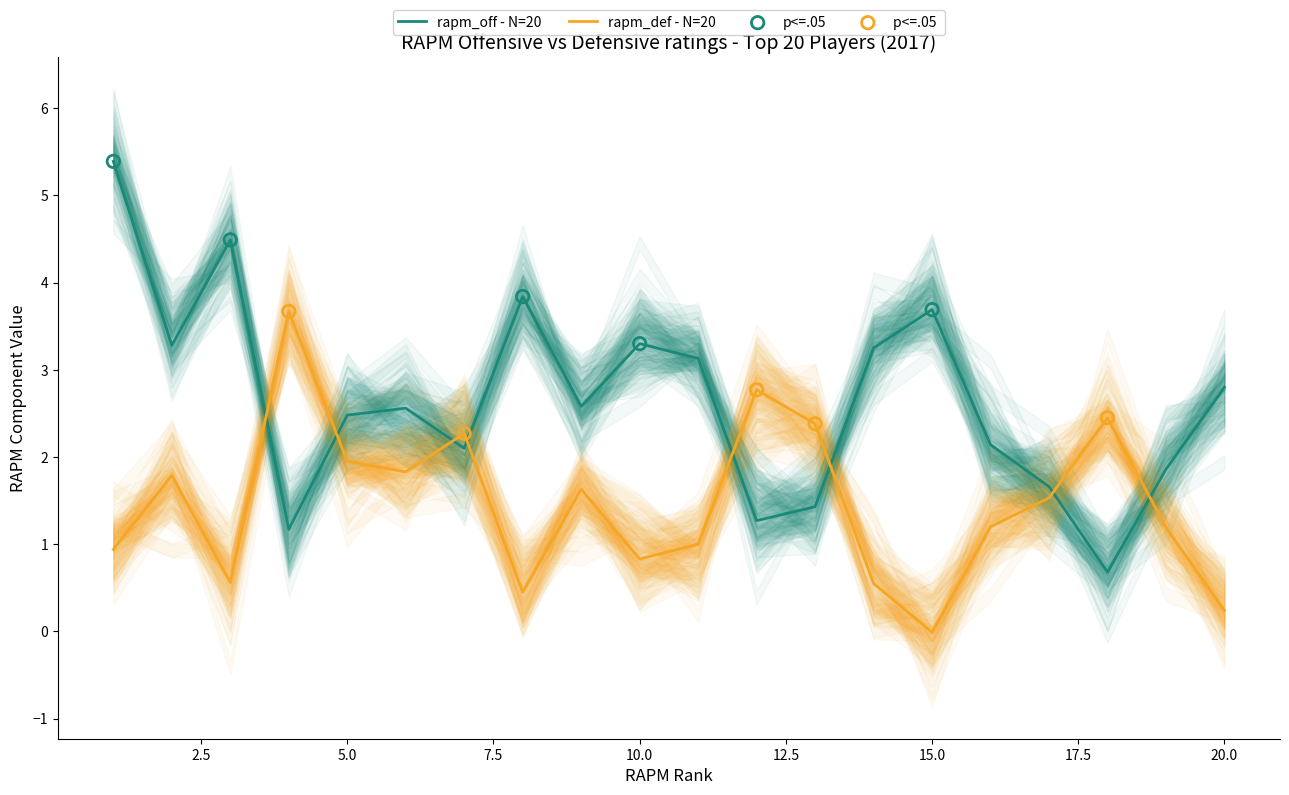

At how many categories does at least one series exceed 0?

20